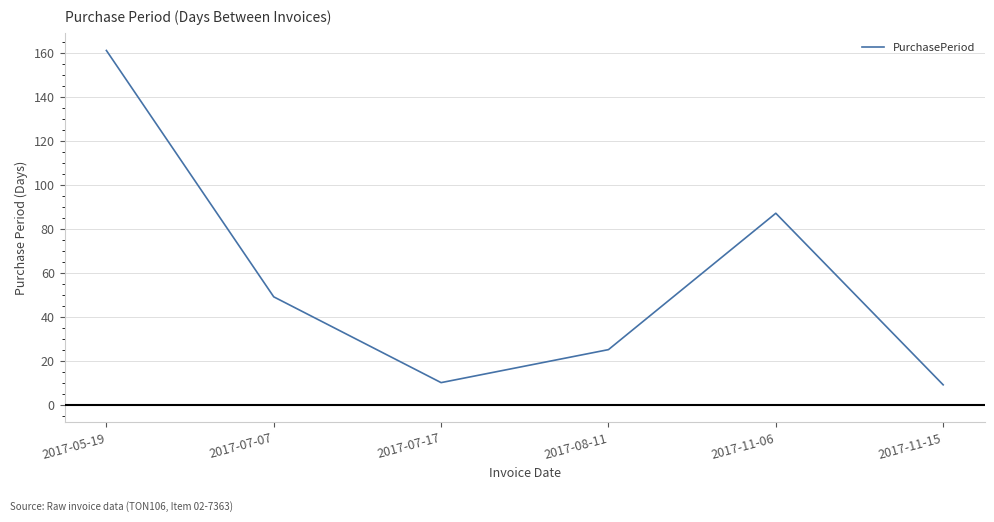

What is the difference between the values at 2017-07-07 and 2017-05-19?

112